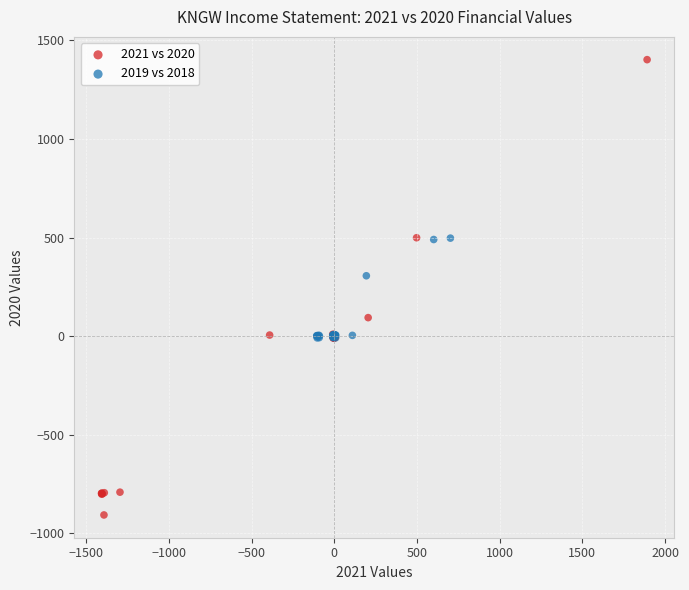

Which series reaches the minimum Y coordinate?

2021 vs 2020